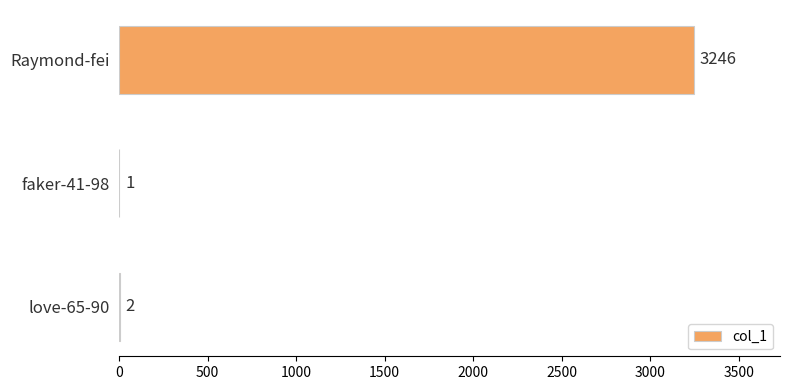

Is it true that the value at Raymond-fei is 5345?

False